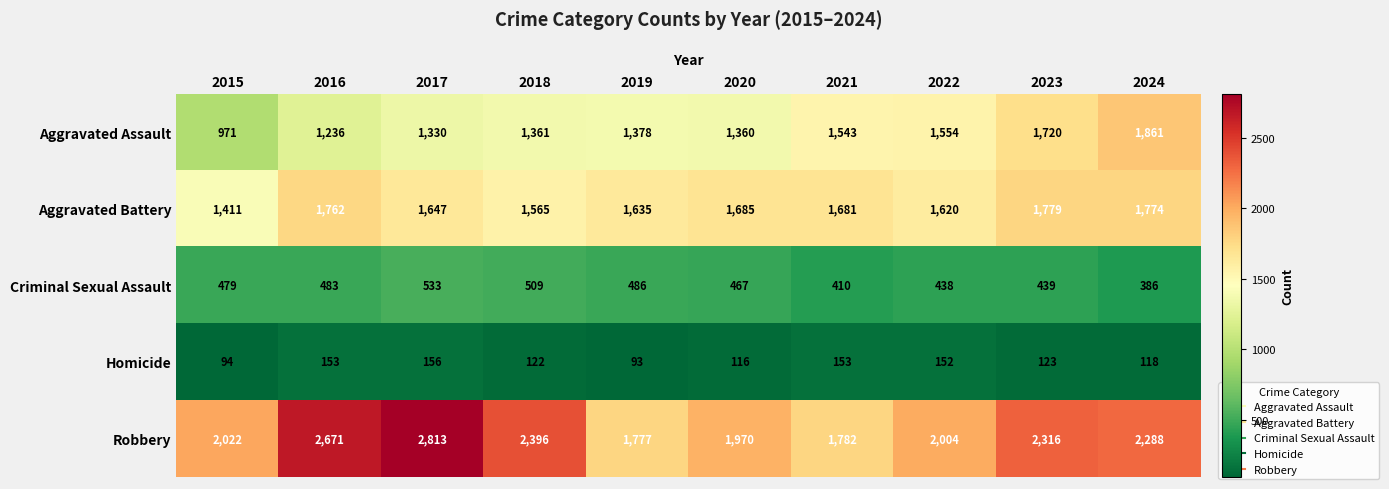

True or false: Aggravated Assault has a value of 3296 at 2024.

False